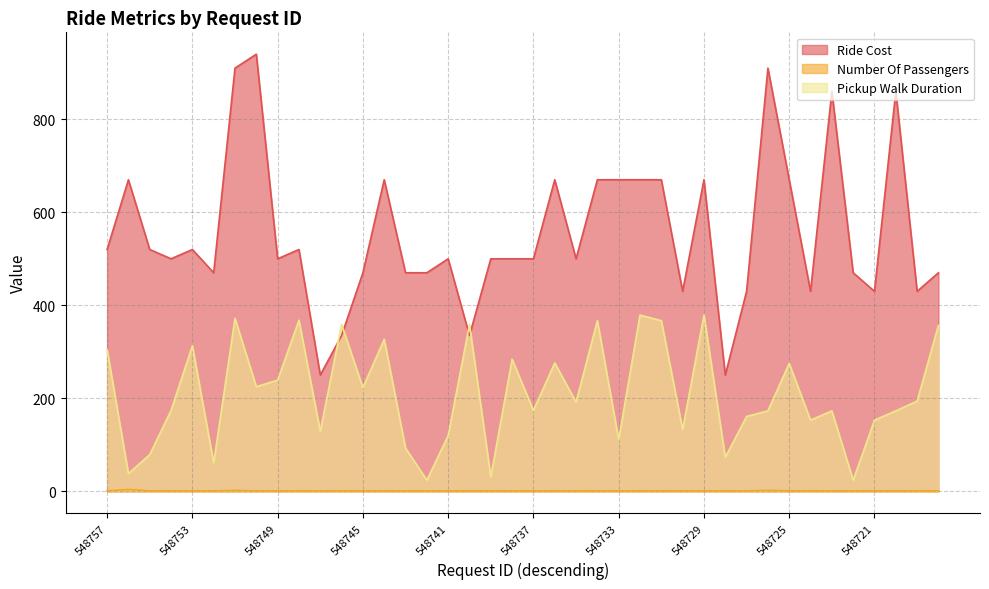

How many values in the Pickup Walk Duration series exceed 192?

19